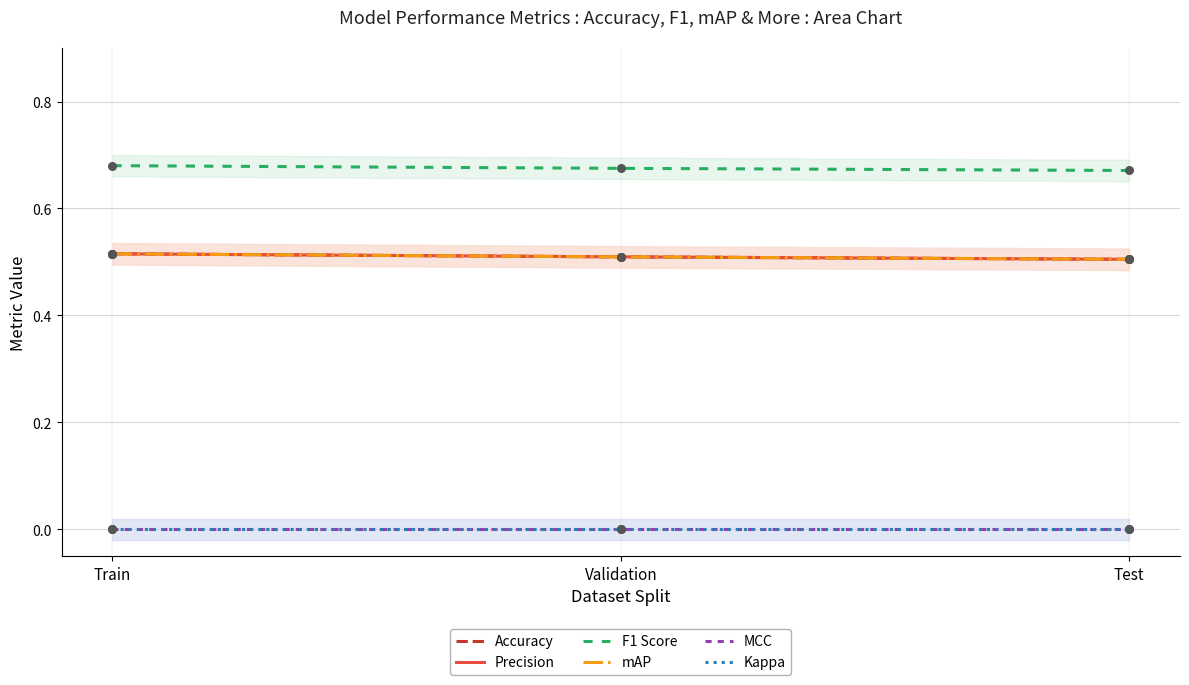

Which series contains the lowest Y value?

MCC